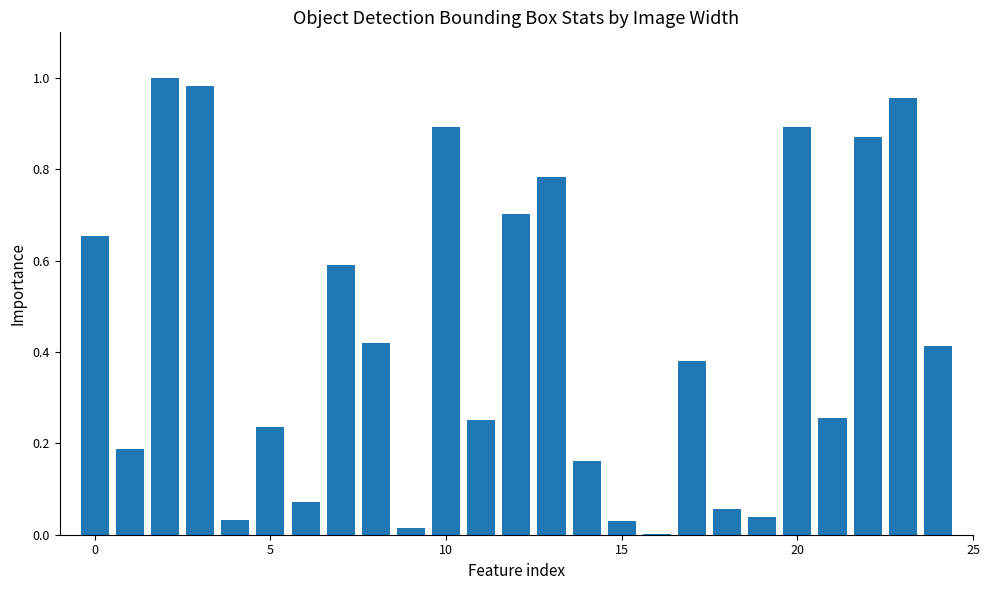

Count the number of categories in the chart.

25